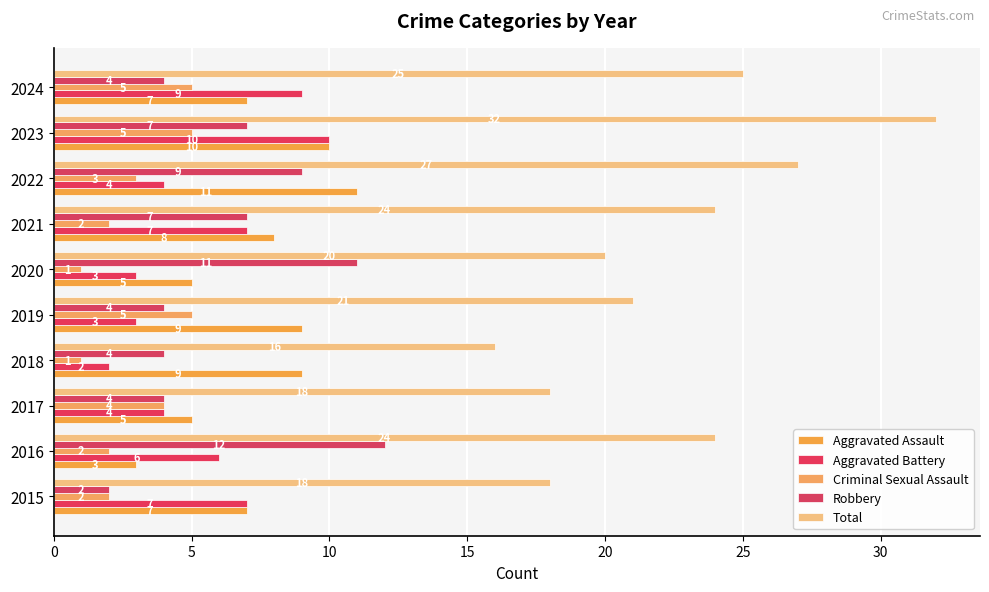

At how many categories does at least one series exceed 23?

5